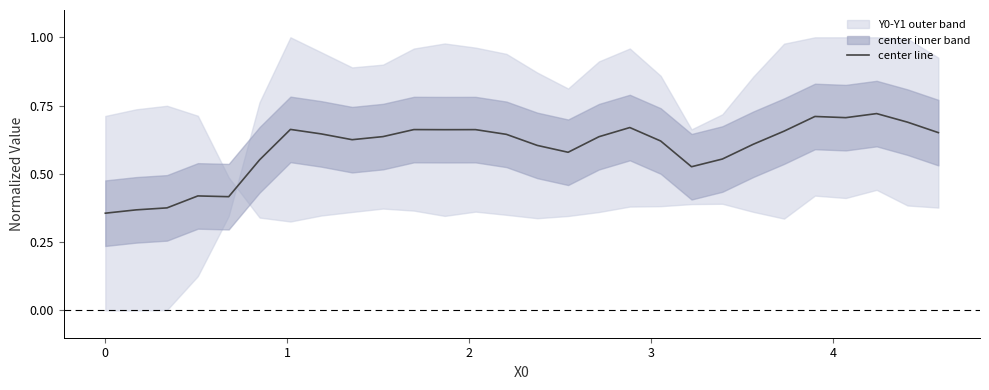

The chart shows a value of 0.4 at 5. True or false?

False